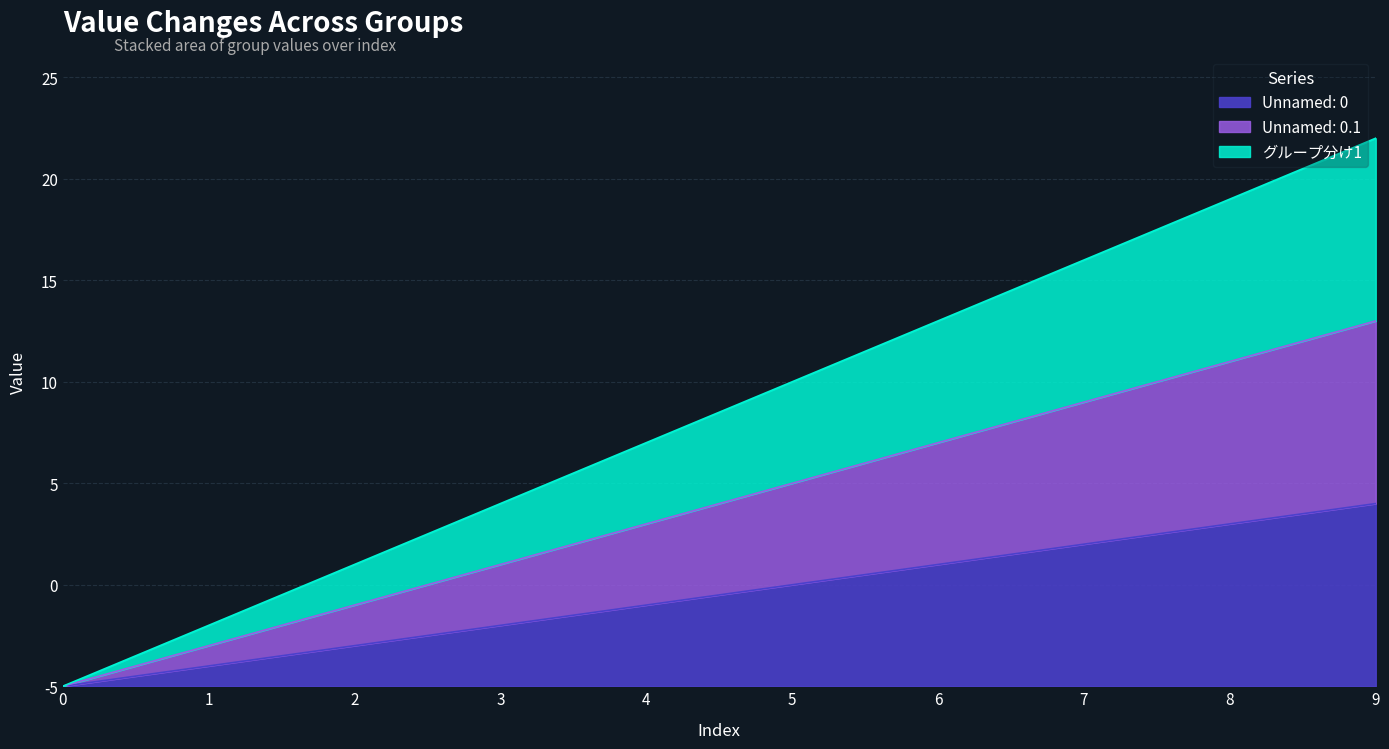

Reading left to right, extract all data points from this chart.

Unnamed: 0: 0	1	2	3	4	5	6	7	8	9
Unnamed: 0.1: 0	2	4	6	8	10	12	14	16	18
グループ分け1: 0	3	6	9	12	15	18	21	24	27